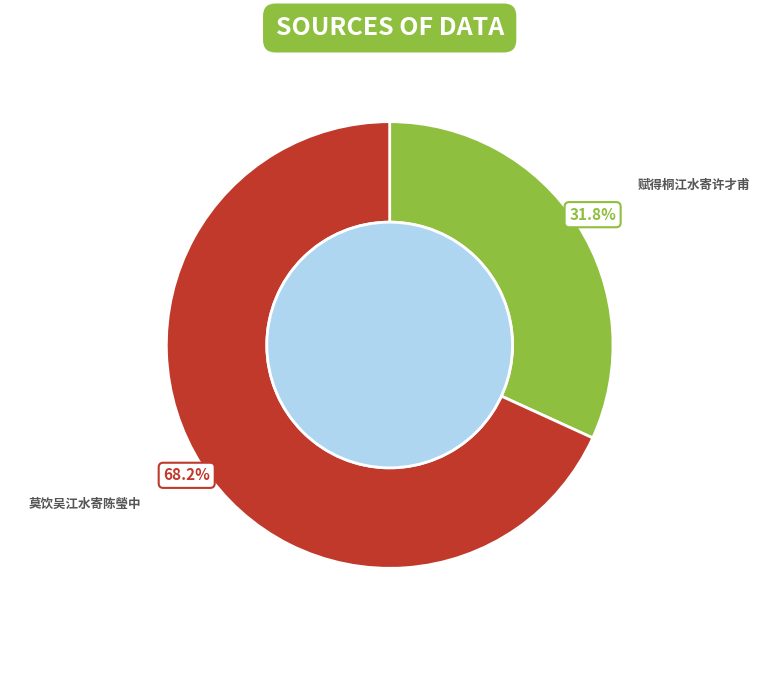

To the nearest percent, what is the difference between the largest and smallest slice percentages?

36%